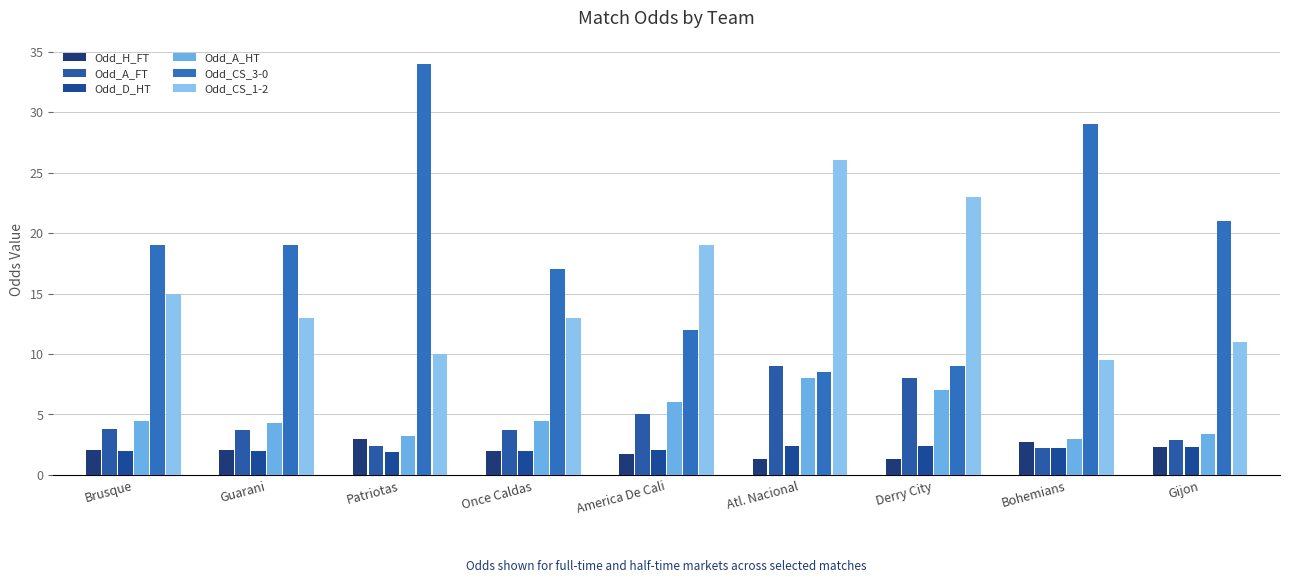

Reading left to right, extract all data points from this chart.

Odd_H_FT: Brusque=2.1	Guarani=2.1	Patriotas=3.0	Once Caldas=2.0	America De Cali=1.7	Atl. Nacional=1.4	Derry City=1.3	Bohemians=2.8	Gijon=2.3
Odd_A_FT: Brusque=3.8	Guarani=3.8	Patriotas=2.4	Once Caldas=3.8	America De Cali=5.0	Atl. Nacional=9.0	Derry City=8.0	Bohemians=2.2	Gijon=2.9
Odd_D_HT: Brusque=1.9	Guarani=2.0	Patriotas=1.9	Once Caldas=2.0	America De Cali=2.0	Atl. Nacional=2.4	Derry City=2.4	Bohemians=2.2	Gijon=2.3
Odd_A_HT: Brusque=4.5	Guarani=4.3	Patriotas=3.2	Once Caldas=4.5	America De Cali=6.0	Atl. Nacional=8.0	Derry City=7.0	Bohemians=3.0	Gijon=3.4
Odd_CS_3-0: Brusque=19.0	Guarani=19.0	Patriotas=34.0	Once Caldas=17.0	America De Cali=12.0	Atl. Nacional=8.5	Derry City=9.0	Bohemians=29.0	Gijon=21.0
Odd_CS_1-2: Brusque=15.0	Guarani=13.0	Patriotas=10.0	Once Caldas=13.0	America De Cali=19.0	Atl. Nacional=26.0	Derry City=23.0	Bohemians=9.5	Gijon=11.0